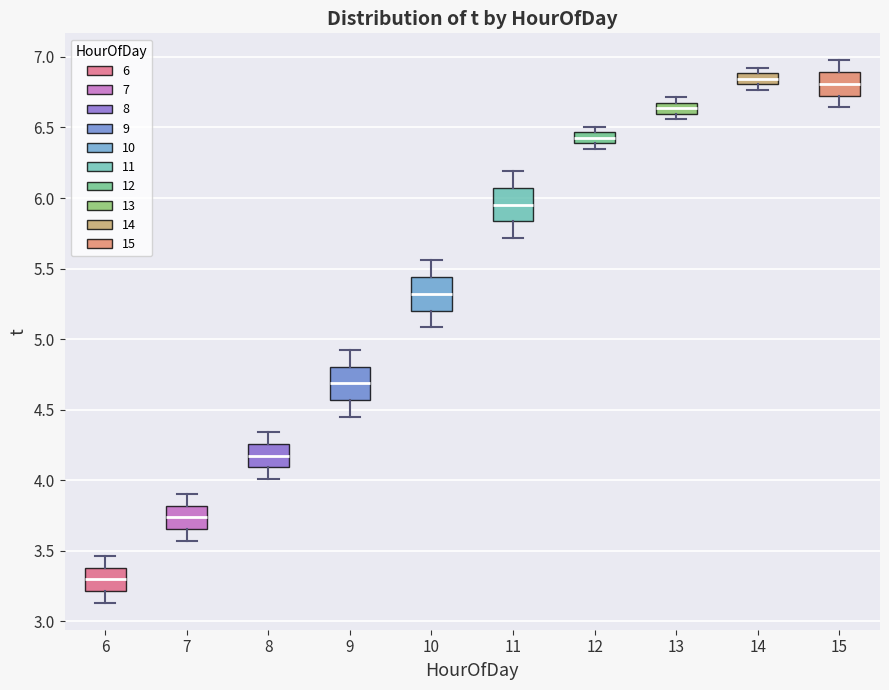

Reading left to right, read every box against the y-axis: the position of its median line, the range the box covers, and the ends of its whiskers. The values are not printed on the chart, so give them approximately, as read against the axis.

6: median 3.30, box 3.20 to 3.40, whiskers 3.15 to 3.45
7: median 3.75, box 3.65 to 3.80, whiskers 3.55 to 3.90
8: median 4.20, box 4.10 to 4.25, whiskers 4.00 to 4.35
9: median 4.70, box 4.55 to 4.80, whiskers 4.45 to 4.95
10: median 5.30, box 5.20 to 5.45, whiskers 5.10 to 5.55
11: median 5.95, box 5.85 to 6.05, whiskers 5.70 to 6.20
12: median 6.45 (inside the box), box 6.40 to 6.45, whiskers 6.35 to 6.50
13: median 6.65, box 6.60 to 6.70, whiskers 6.55 to 6.70 (just above the box's upper edge)
14: median 6.85, box 6.80 to 6.90, whiskers 6.75 to 6.90 (above the box's upper edge)
15: median 6.80, box 6.75 to 6.90, whiskers 6.65 to 7.00